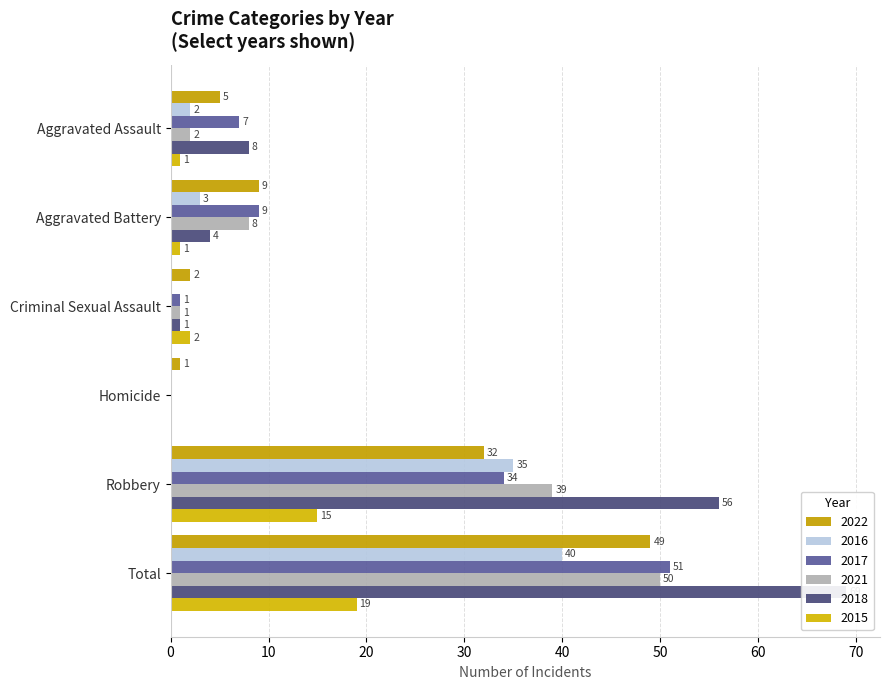

Which series has the largest range (max minus min)?

2018